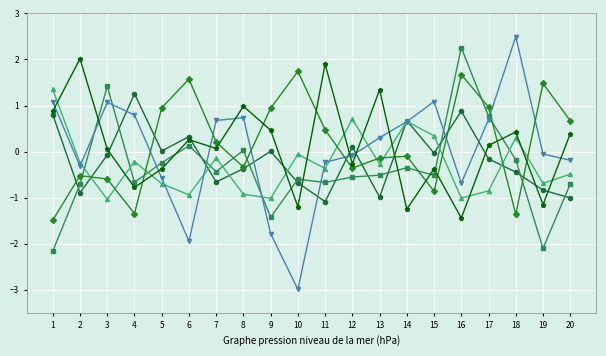

Which category has the highest value across all series?

18